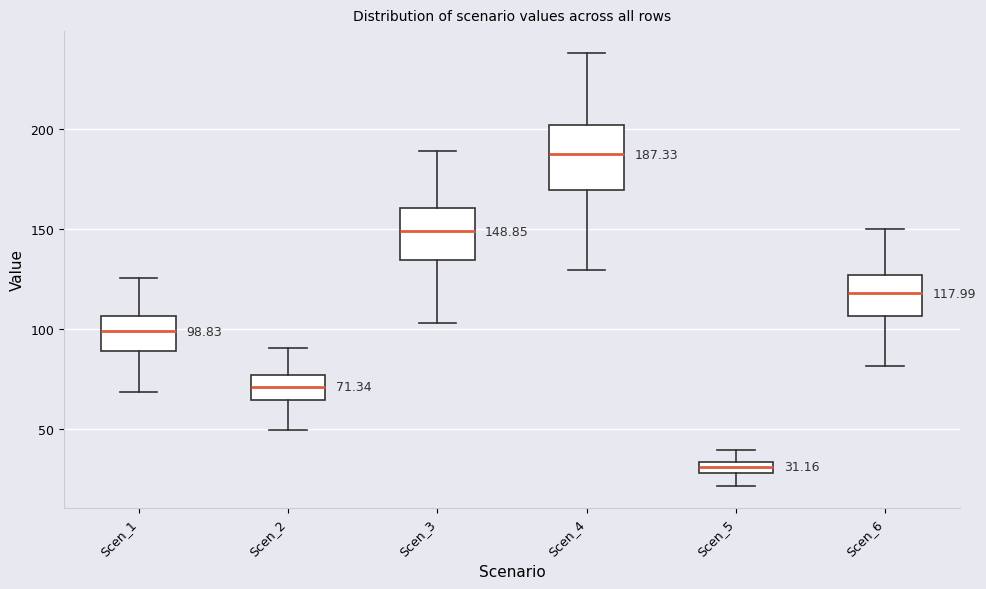

Which box has the lowest median line?

Scen_5